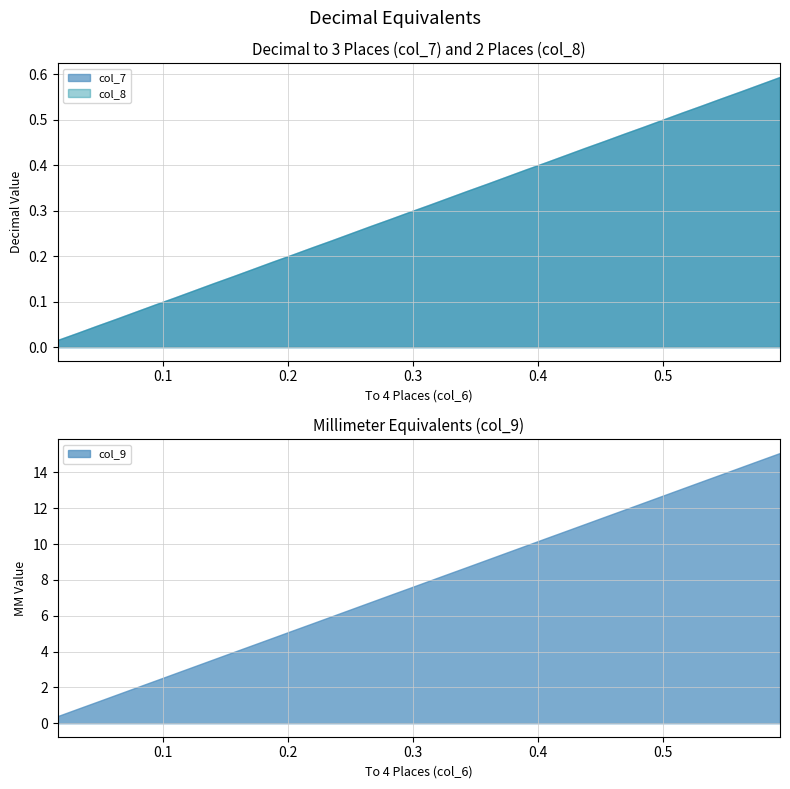

Where is col_9 nearest to the value 7?

0.2812